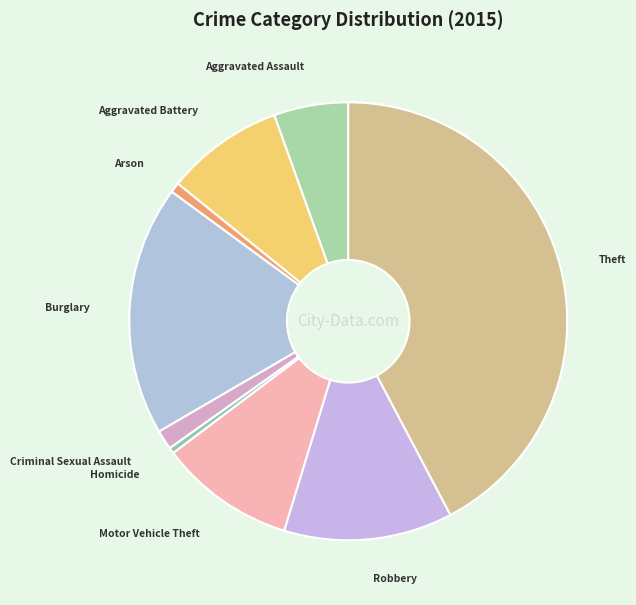

Is there any slice that represents more than half of the pie?

No